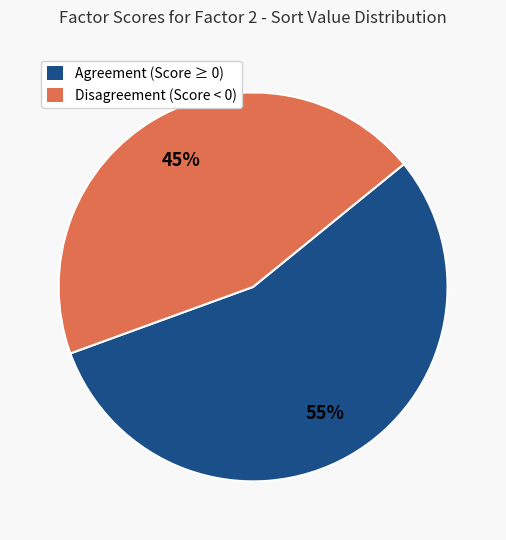

Is there any slice that represents more than half of the pie?

Yes